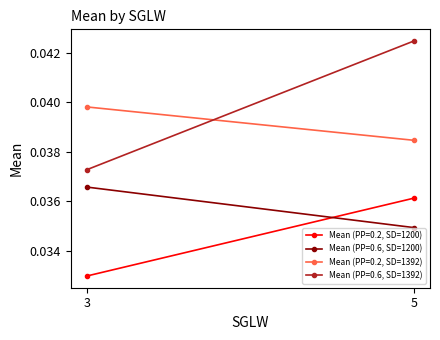

Is it true that Mean (PP=0.6, SD=1392) equals 0.0 at 5?

True